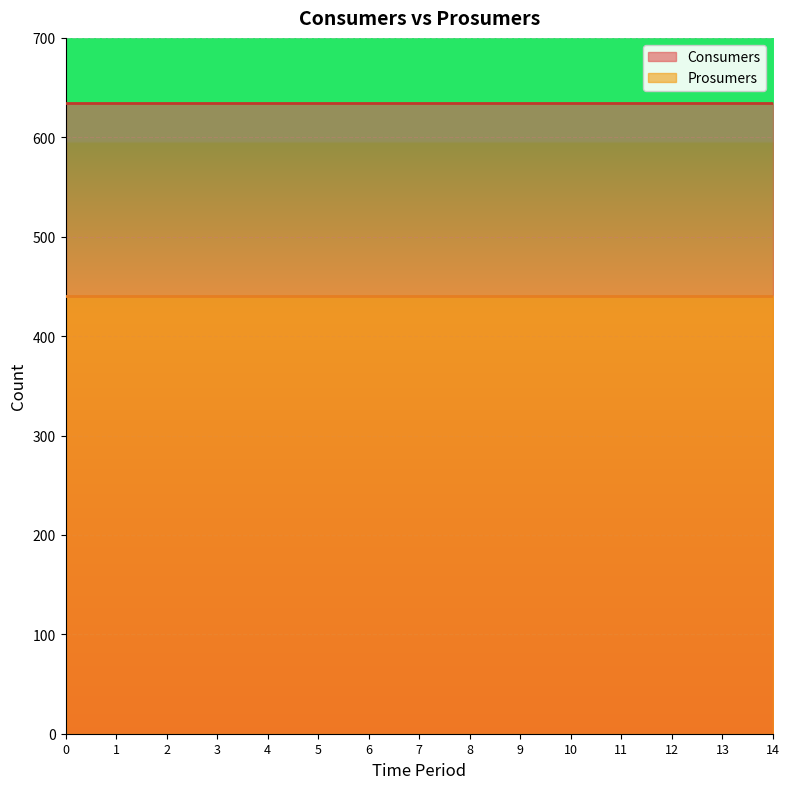

True or false: Prosumers has a value of 628 at 12.

False